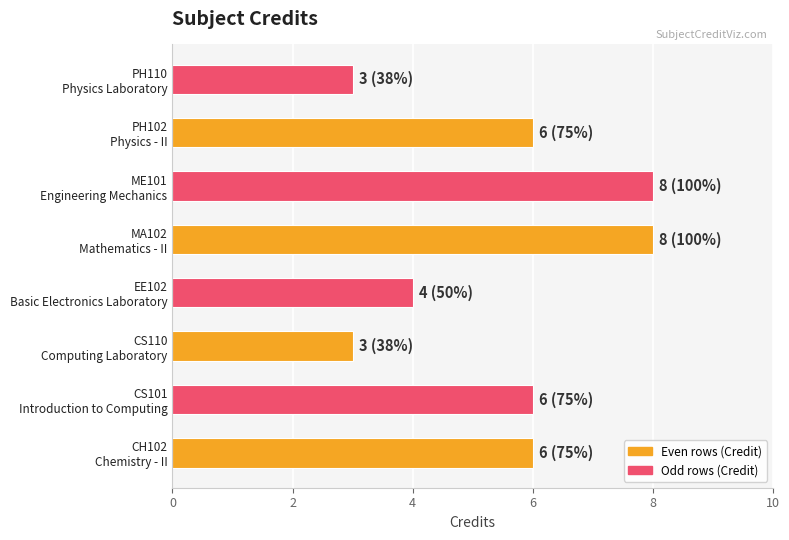

What is the maximum value shown in the chart?

8